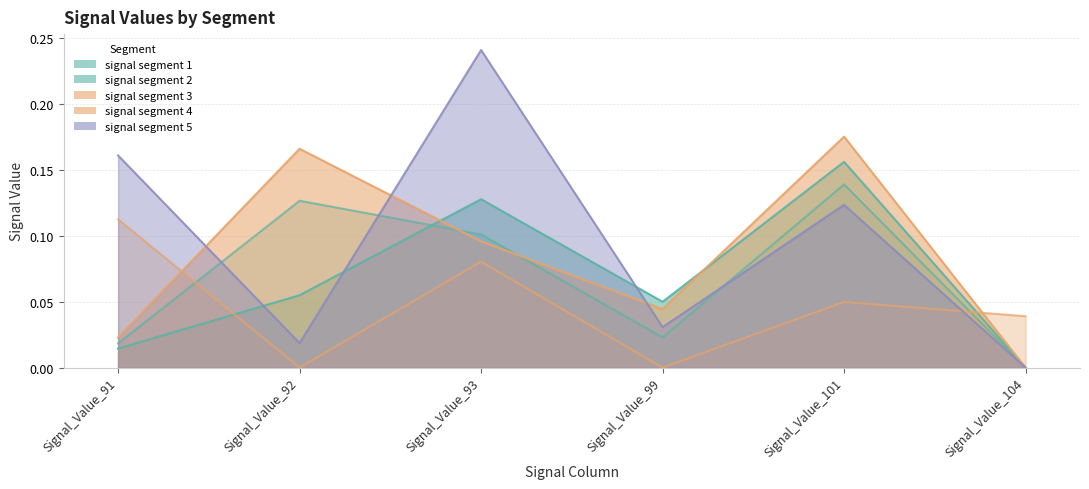

After their last crossing, which series has the higher values: signal segment 1 or signal segment 2?

signal segment 1